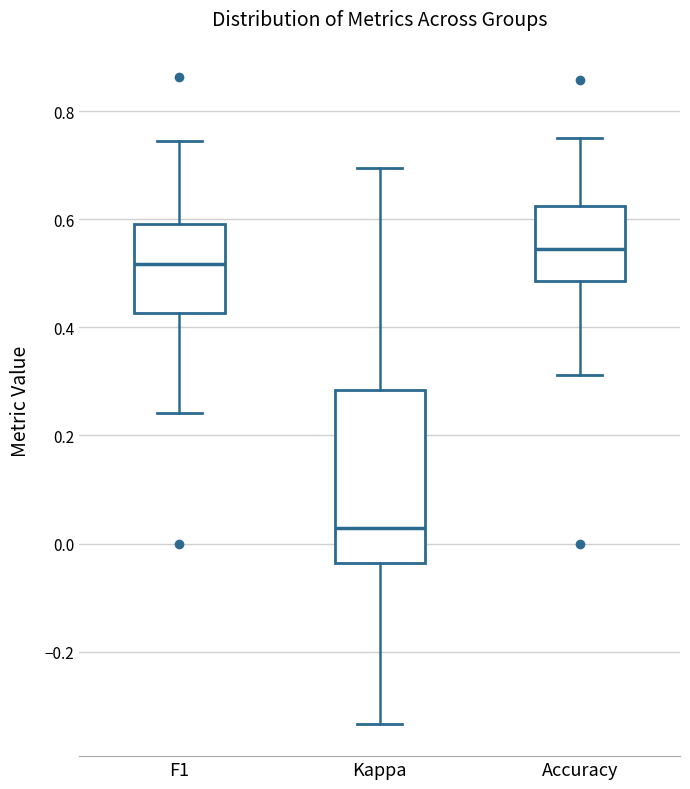

Reading left to right, read every box against the y-axis: the position of its median line, the range the box covers, and the ends of its whiskers. The values are not printed on the chart, so give them approximately, as read against the axis.

F1: median 0.52, box 0.42 to 0.60, whiskers 0.24 to 0.74
Kappa: median 0.02, box -0.04 to 0.28, whiskers -0.34 to 0.70
Accuracy: median 0.54, box 0.48 to 0.62, whiskers 0.32 to 0.76